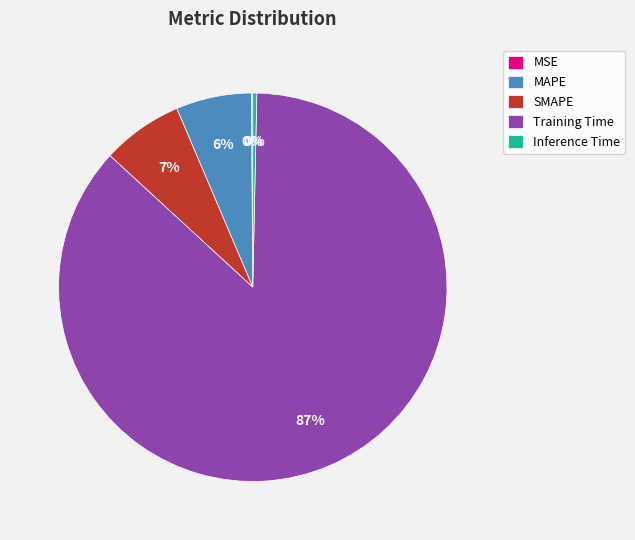

Which slice is the largest?

Training Time